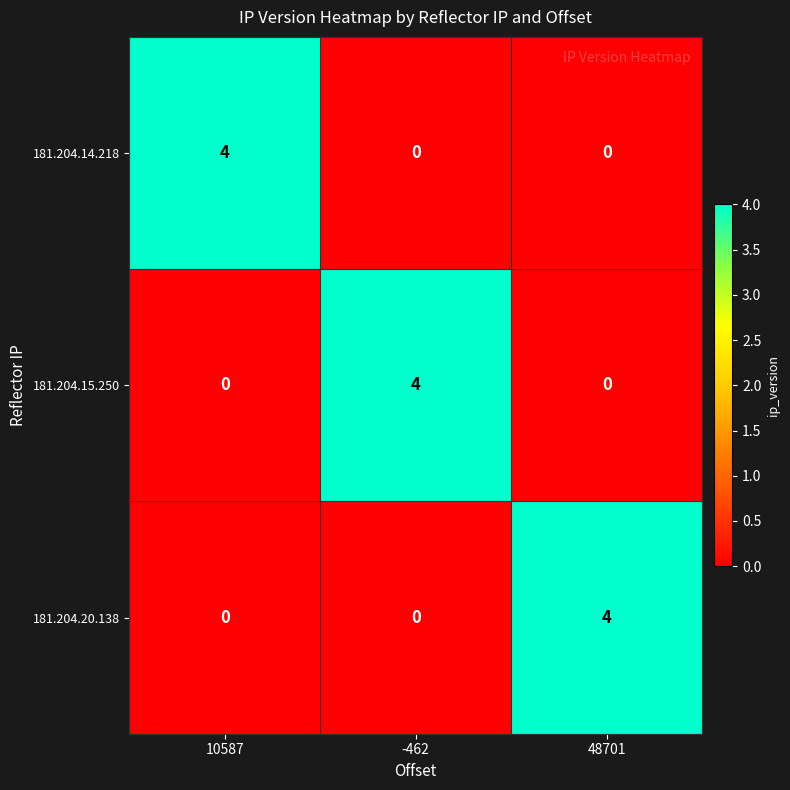

True or false: 181.204.20.138 has a value of 2 at 10587.

False